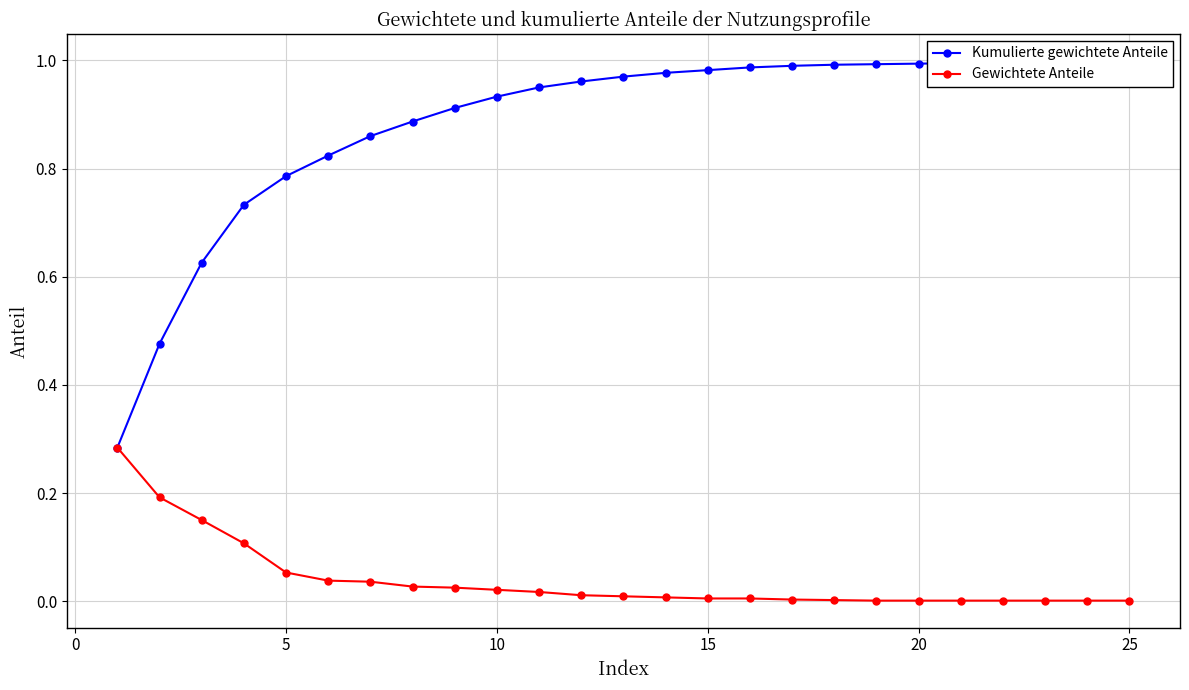

True or false: Kumulierte gewichtete Anteile and Gewichtete Anteile intersect in this chart.

False